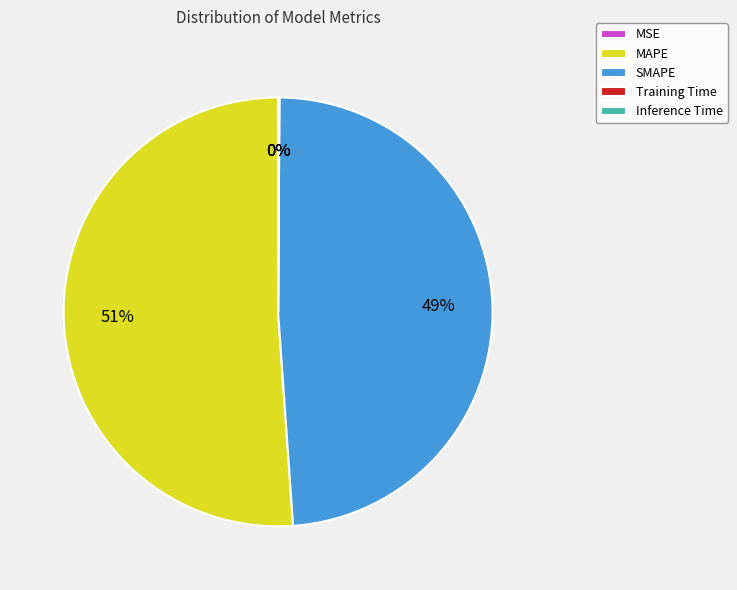

To the nearest percent, what is the average slice percentage?

20%